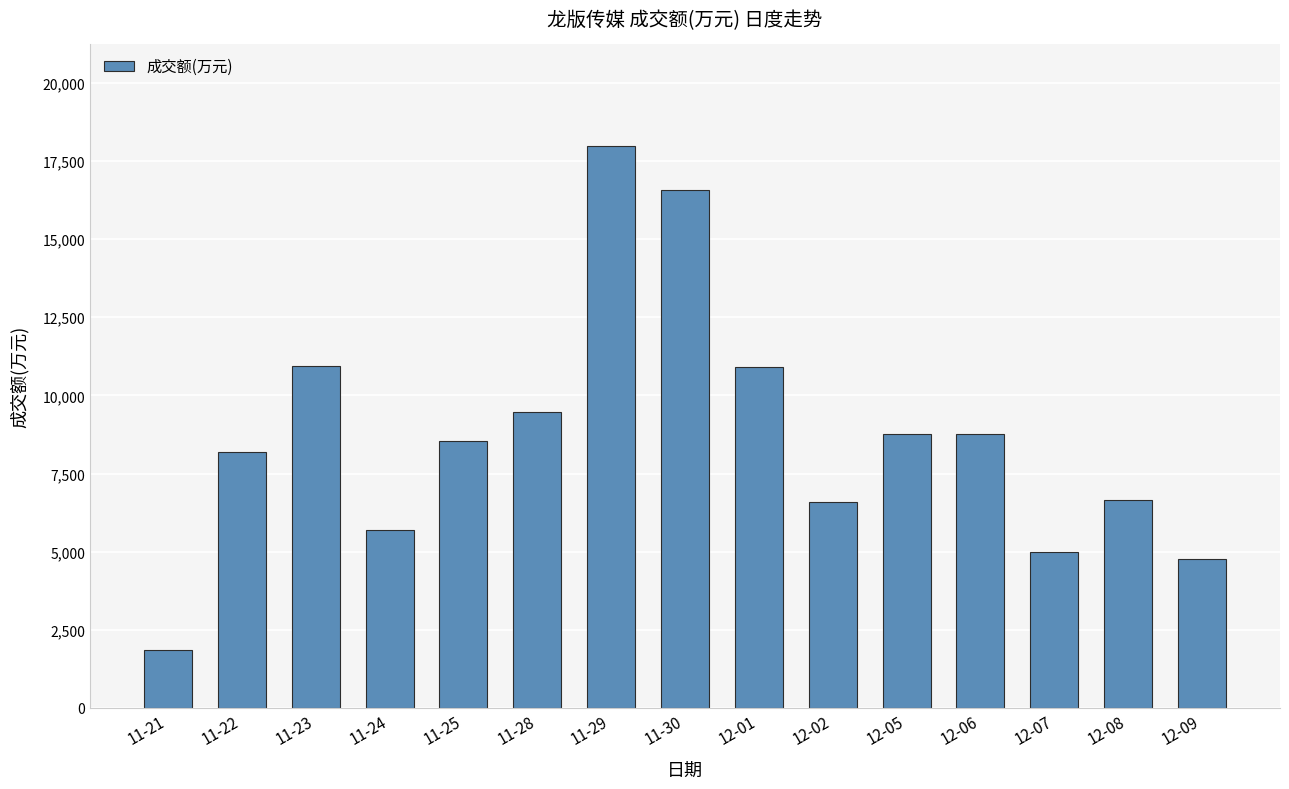

What is the maximum value shown in the chart?

17994